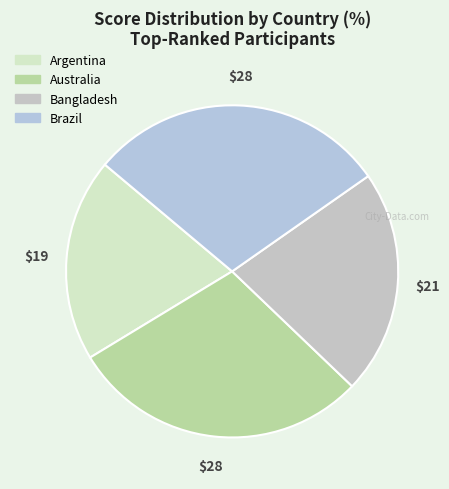

Count the number of slices in the pie.

4